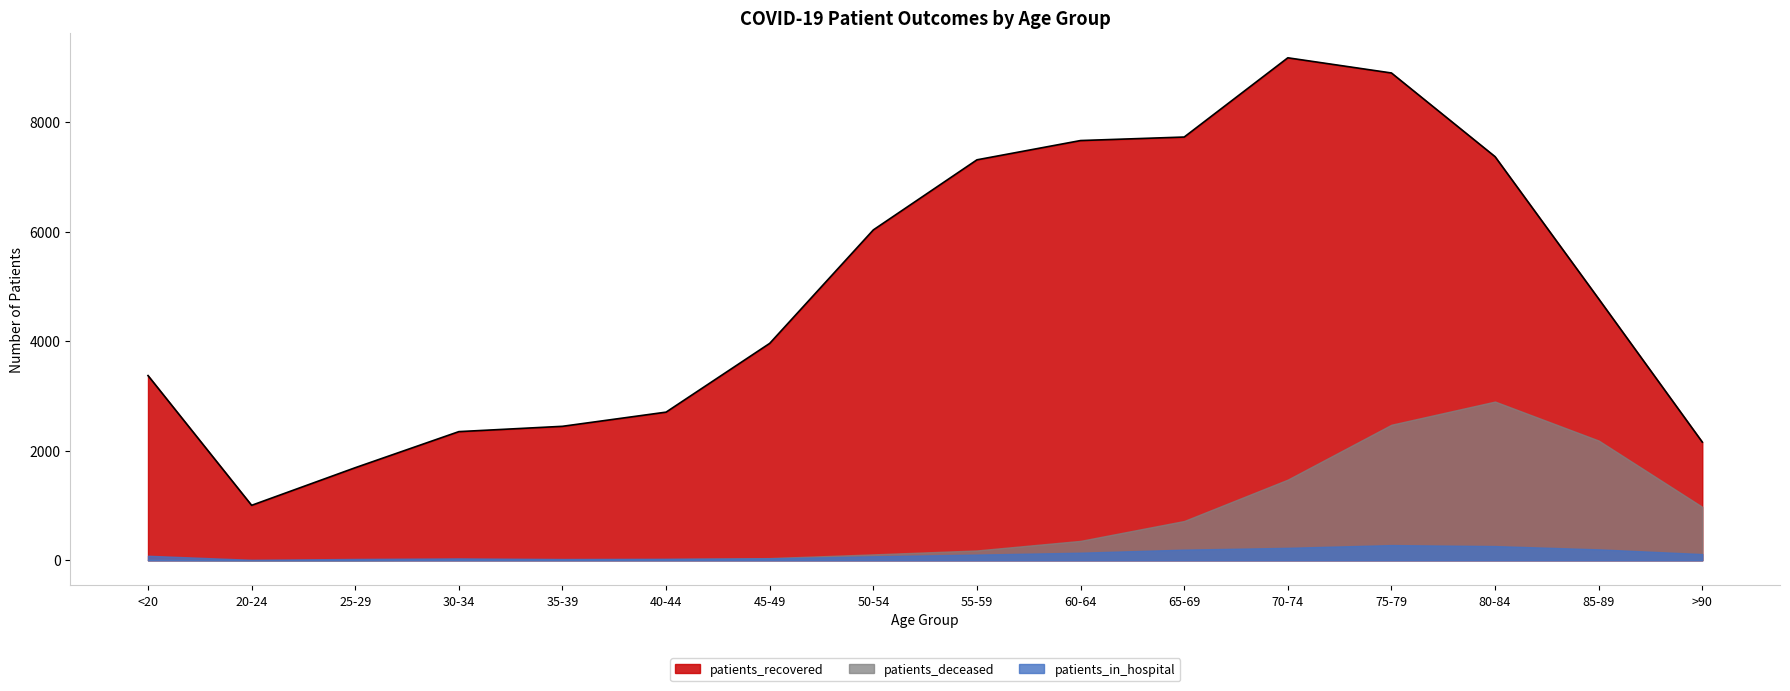

Which series changed the most between 25-29 and 75-79?

patients_recovered